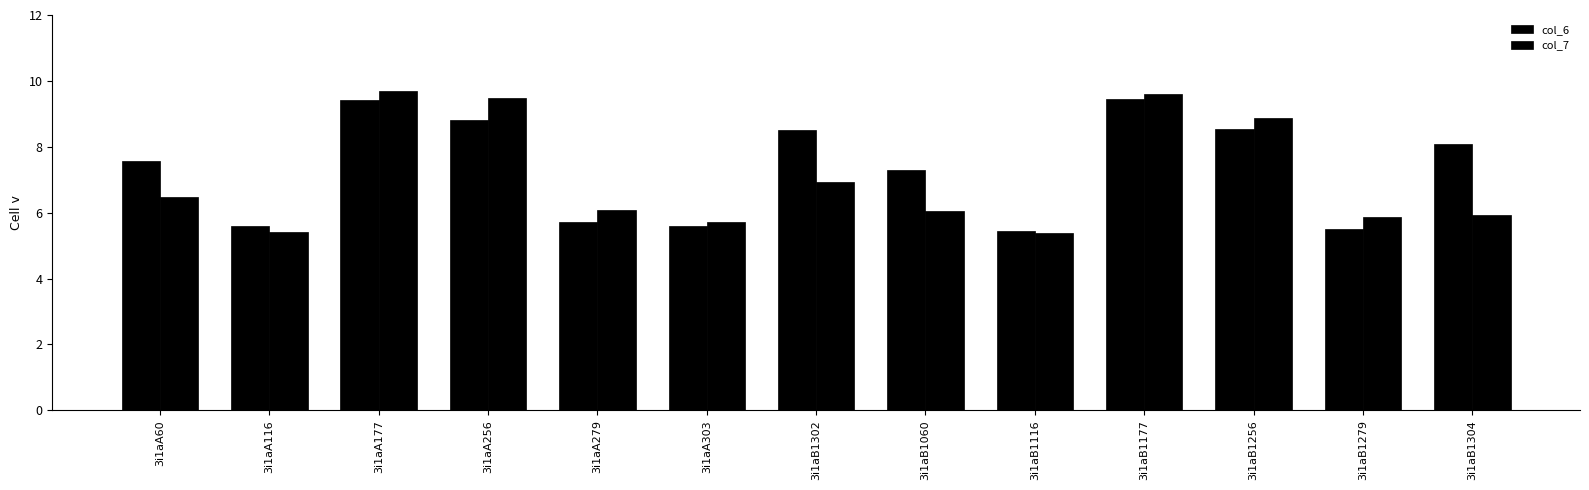

Are the bars horizontal?

No